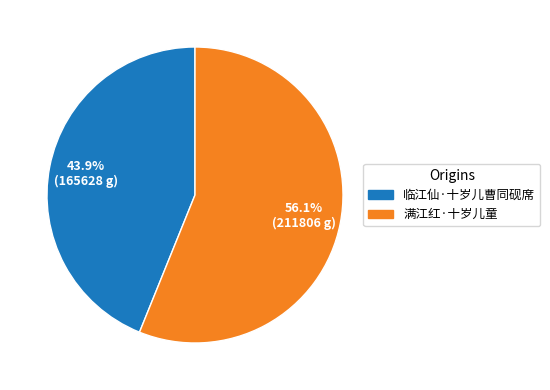

True or false: 满江红·十岁儿童 accounts for 56% of the total.

True